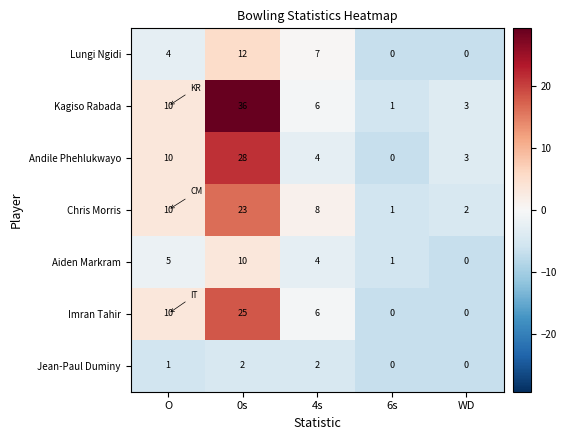

At how many categories does at least one series exceed 26?

1